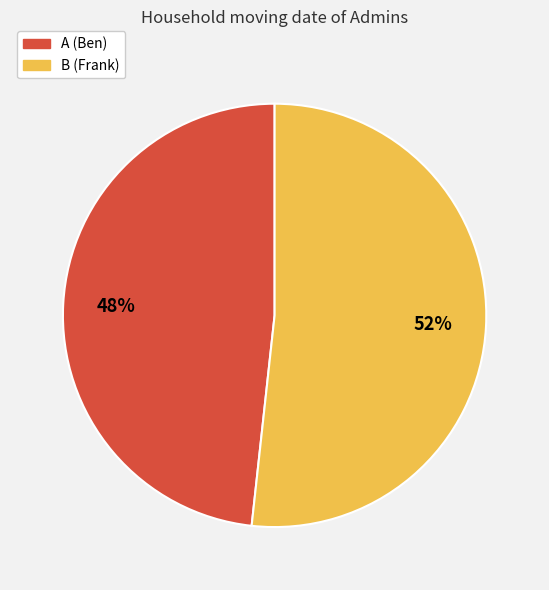

To the nearest percent, what is the average slice percentage?

50%